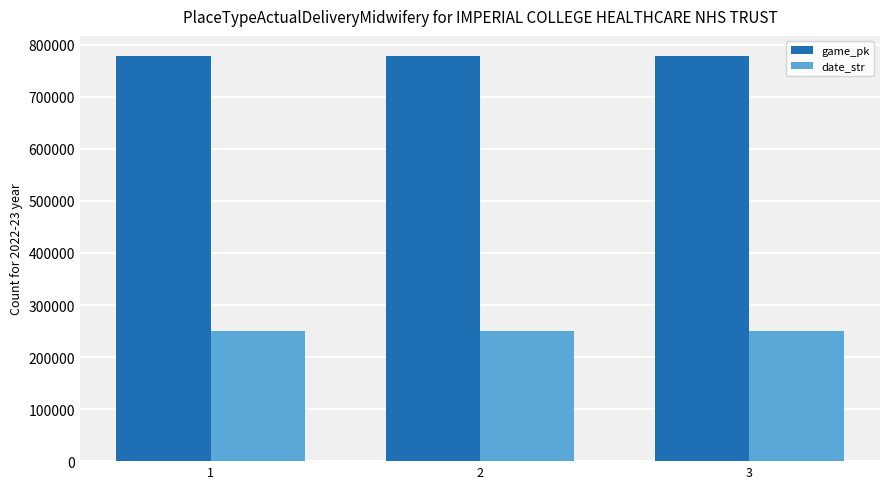

Rank the series at 2 from lowest to highest value.

date_str, game_pk